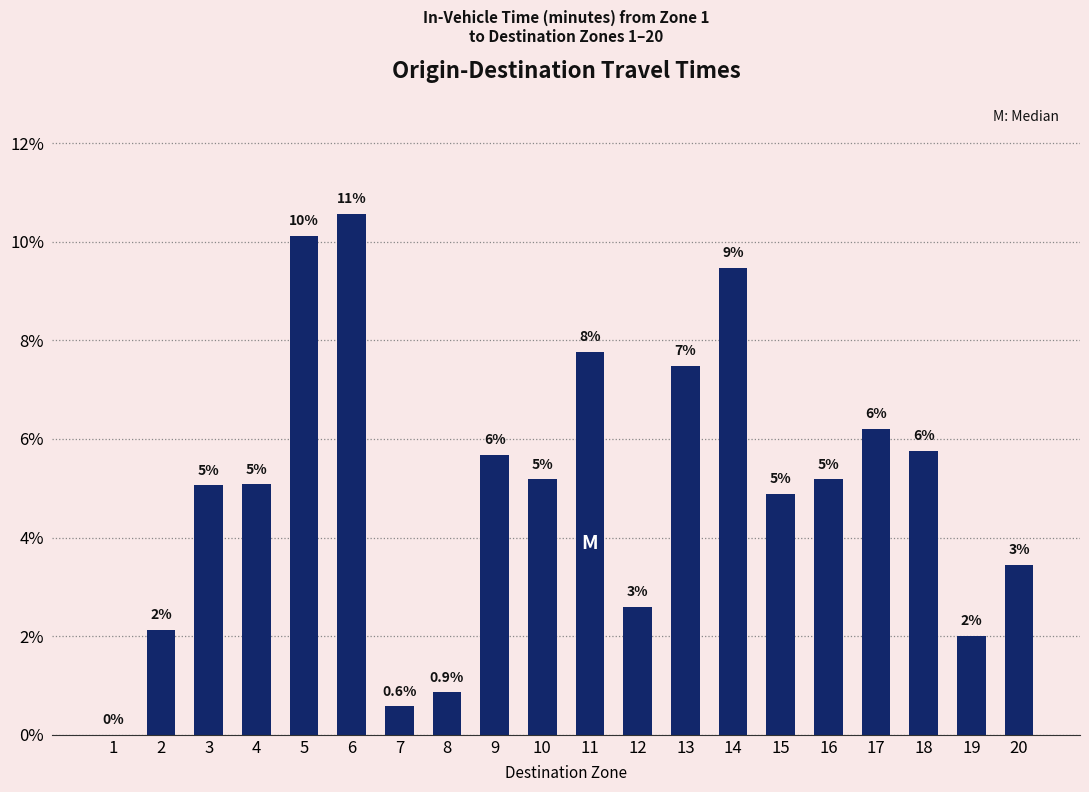

Reading right to left, transcribe all the data shown in this chart.

20=0.0	19=0.0	18=0.1	17=0.1	16=0.1	15=0.0	14=0.1	13=0.1	12=0.0	11=0.1	10=0.1	9=0.1	8=0.0	7=0.0	6=0.1	5=0.1	4=0.1	3=0.1	2=0.0	1=0.0